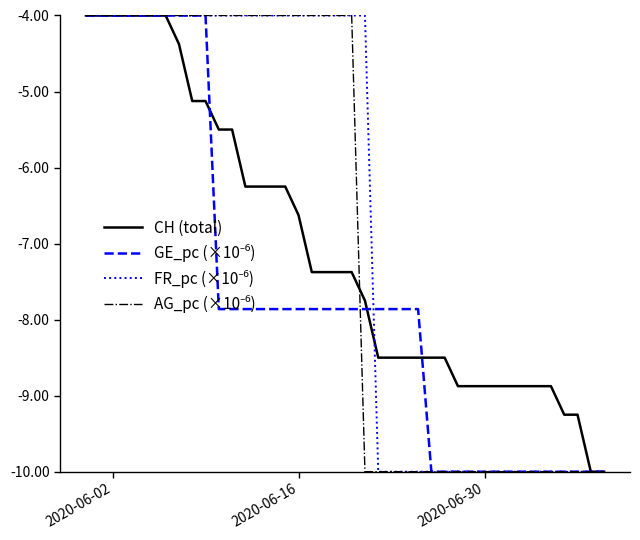

What is the minimum value shown in the chart?

-10.0